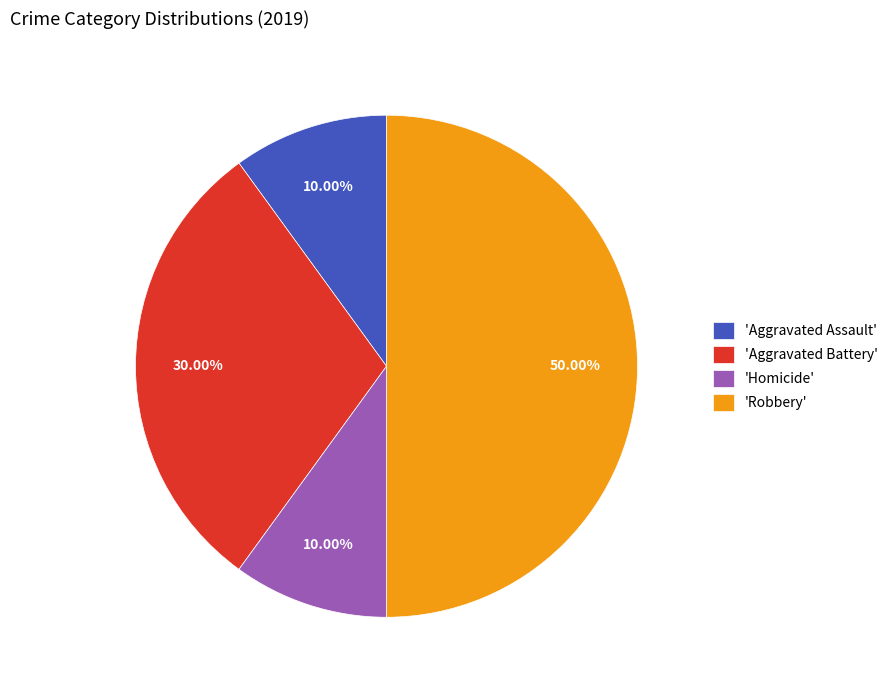

How many segments does this pie chart have?

4